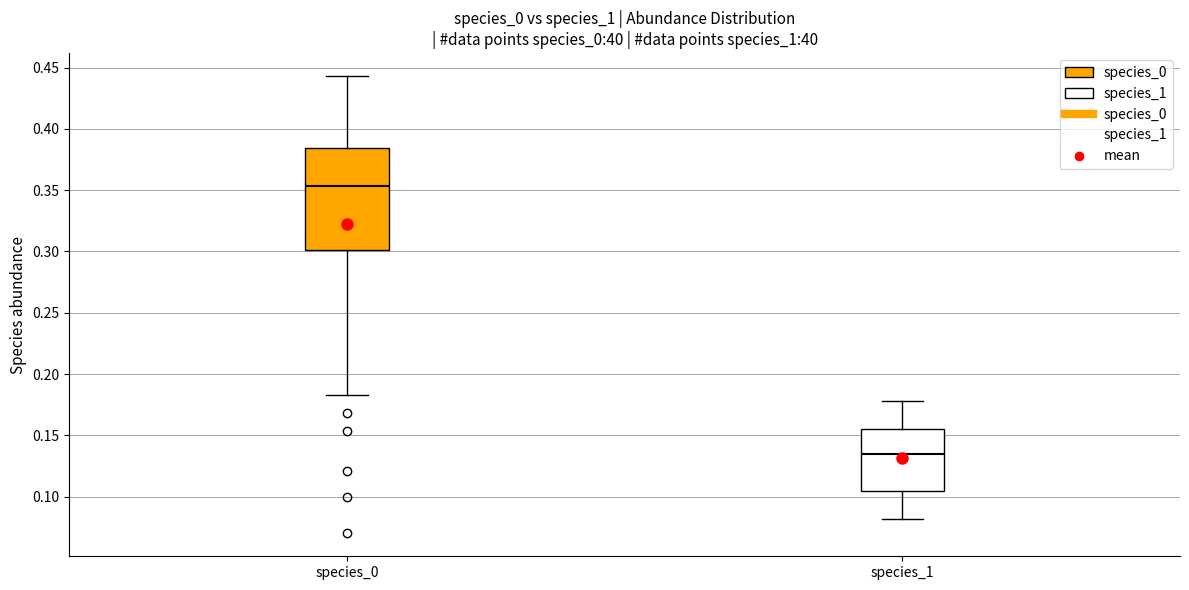

Which box is the tallest, from its lower edge to its upper edge?

species_0